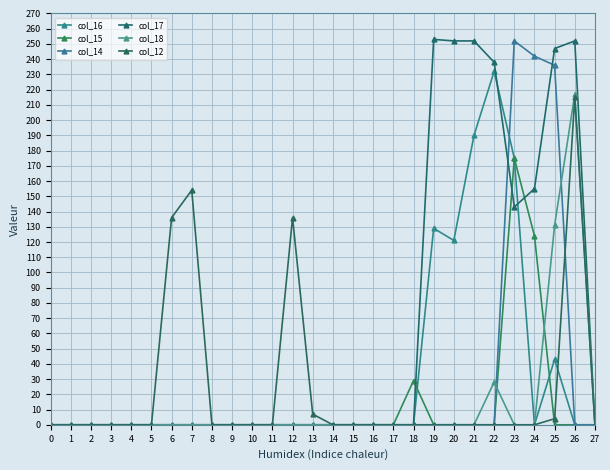

Reading left to right, list all the values displayed in this chart.

col_16: 0	0	0	0	0	0	0	0	0	0	0	0	0	0	0	0	0	0	0	129	121	190	232	175	0	43	0	0
col_15: 0	0	0	0	0	0	0	0	0	0	0	0	0	0	0	0	0	0	29	0	0	0	0	175	124	0	0	0
col_14: 0	0	0	0	0	0	0	0	0	0	0	0	0	0	0	0	0	0	0	0	0	0	0	252	242	236	0	0
col_17: 0	0	0	0	0	0	0	0	0	0	0	0	0	0	0	0	0	0	0	253	252	252	238	143	155	247	252	0
col_18: 0	0	0	0	0	0	0	0	0	0	0	0	0	0	0	0	0	0	0	0	0	0	28	0	0	131	217	0
col_12: 0	0	0	0	0	0	136	154	0	0	0	0	136	7	0	0	0	0	0	0	0	0	0	0	0	4	215	0